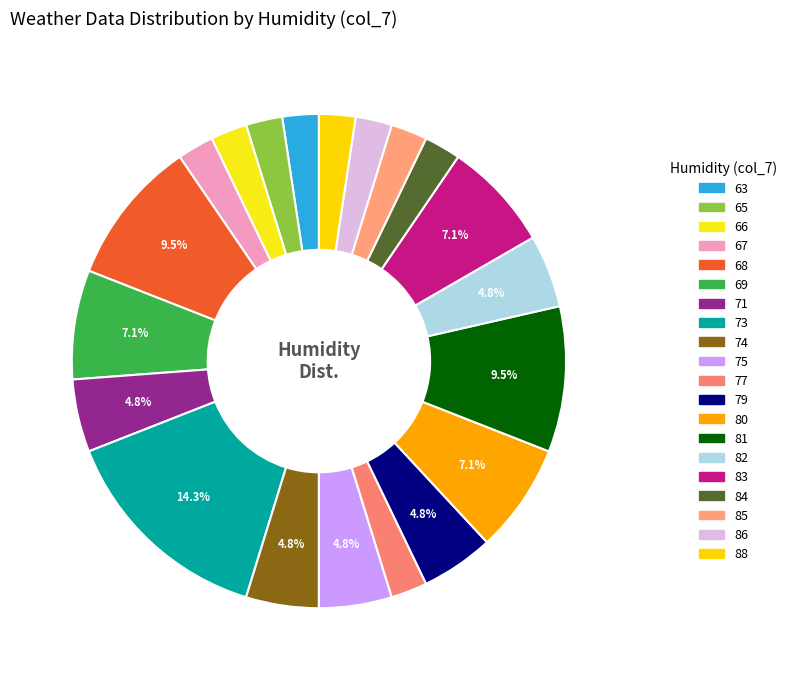

Count the number of slices in the pie.

20